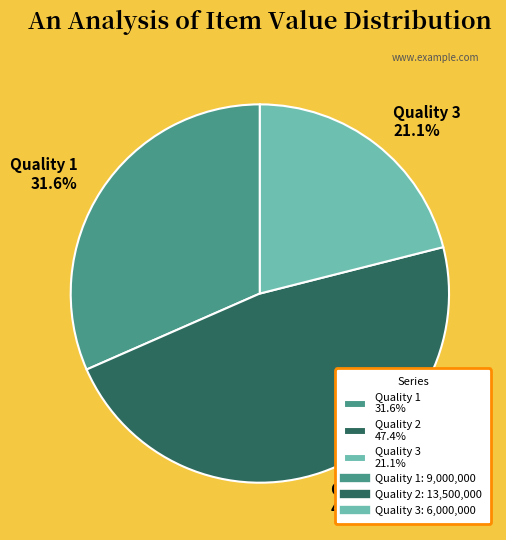

Which category has the biggest portion of the pie?

Quality 2 47.4%